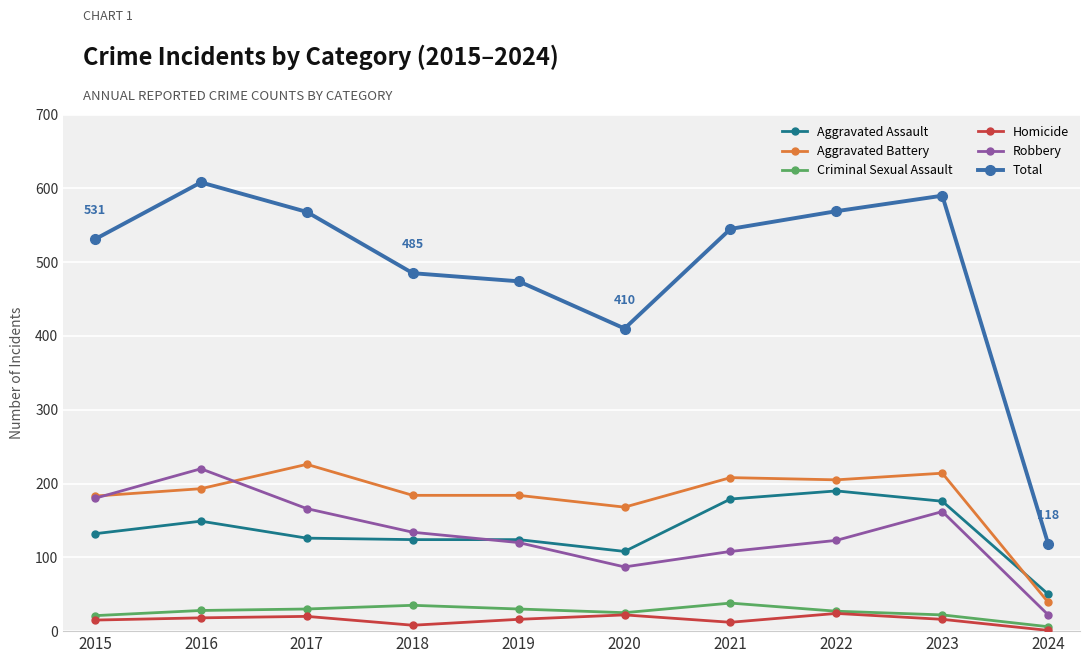

Which label corresponds to the largest value in the chart?

2016